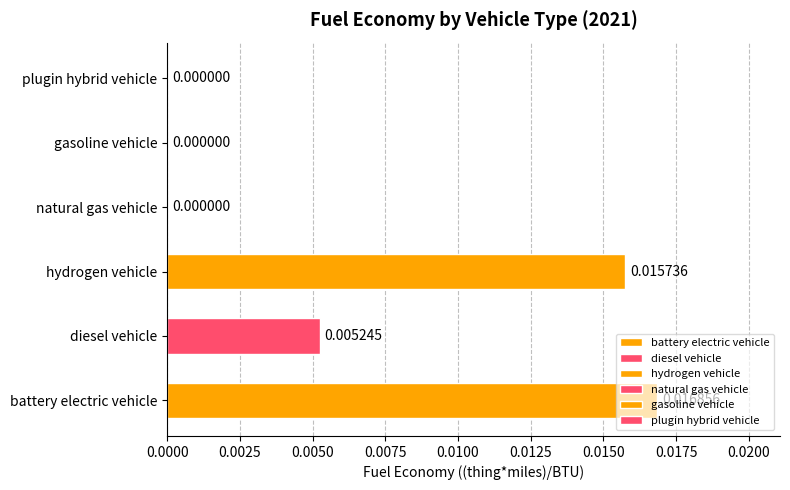

Are the bars grouped side by side (vs. stacked)?

No